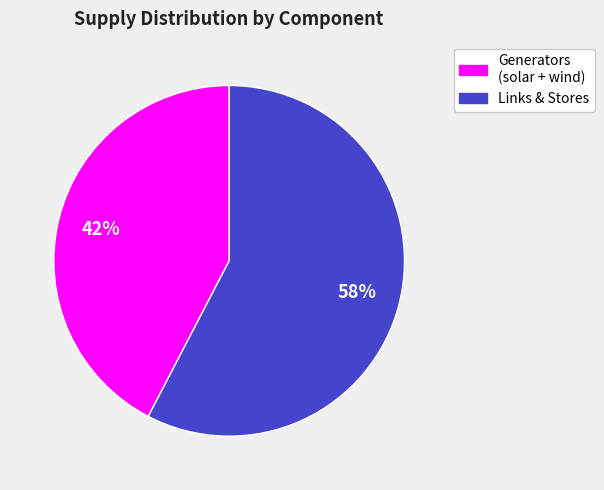

To the nearest percent, what is the average slice percentage?

50%